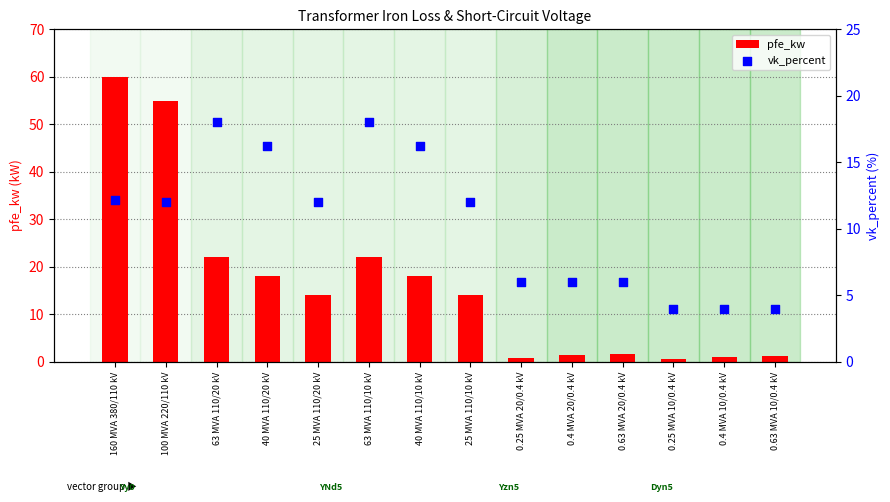

Which series has the largest total across all categories?

pfe_kw